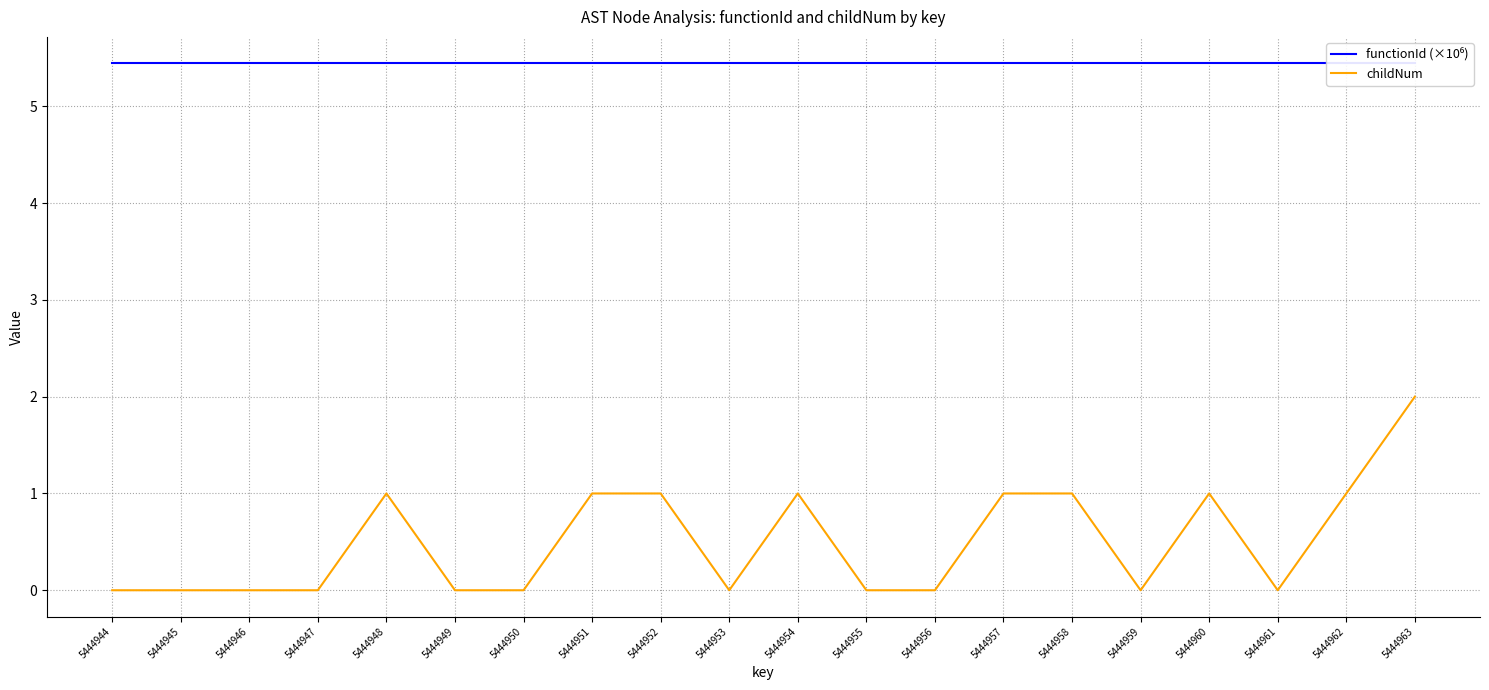

True or false: functionId (×10⁶) and childNum intersect in this chart.

False